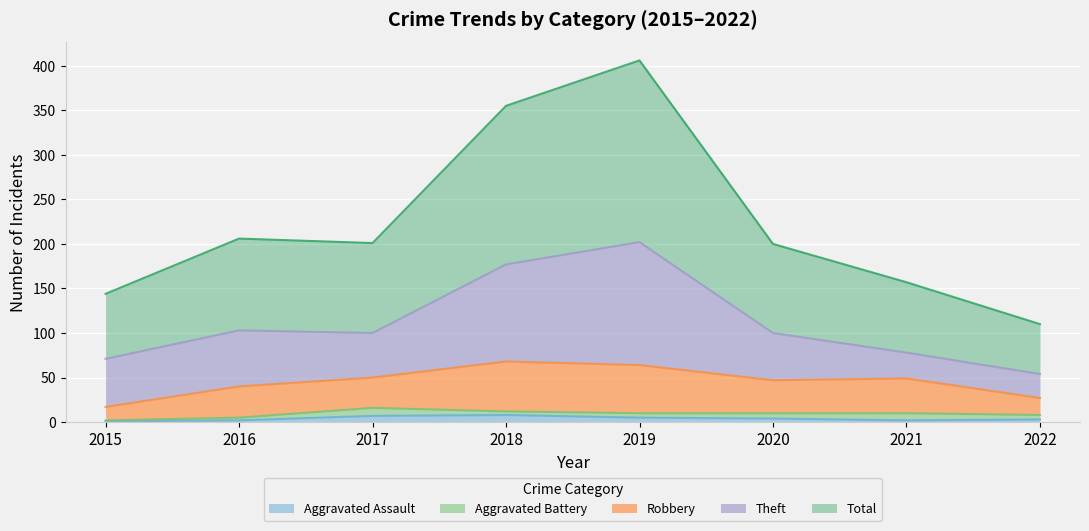

What is the total value across all series at 2015?

144